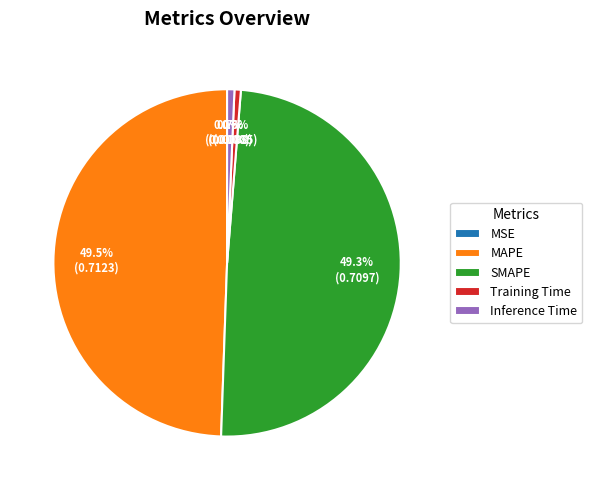

Combined, what portion of the pie is Training Time and MAPE?

50.0%